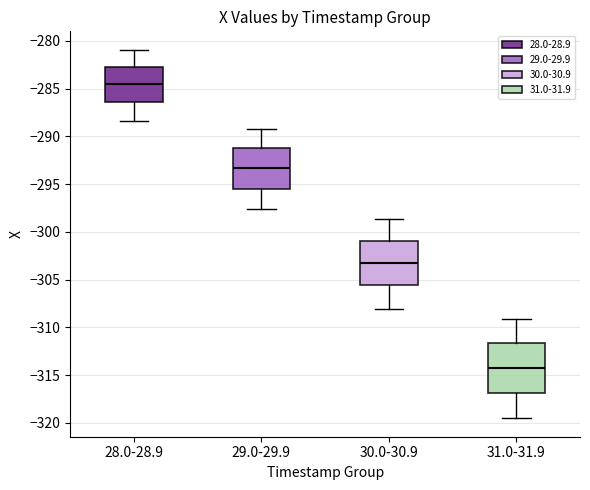

Which box has the highest median line?

28.0-28.9